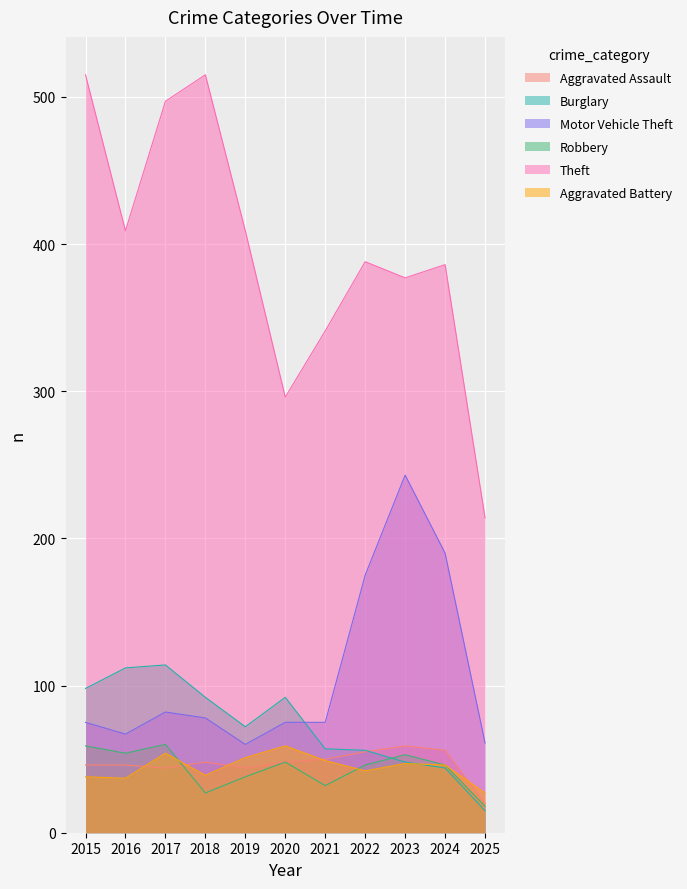

The Aggravated Battery series shows 99 at 2020. True or false?

False